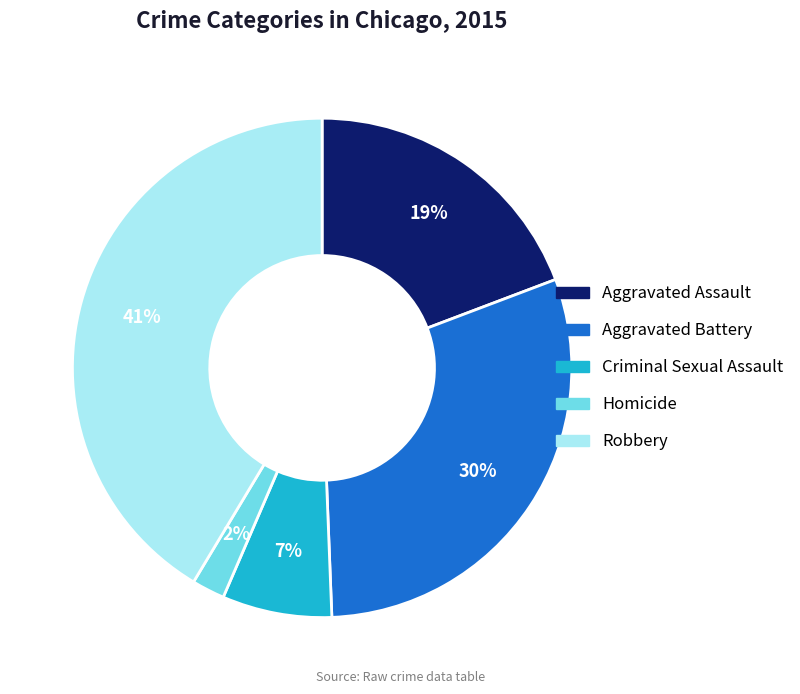

Does Homicide account for over 50% of the chart?

No